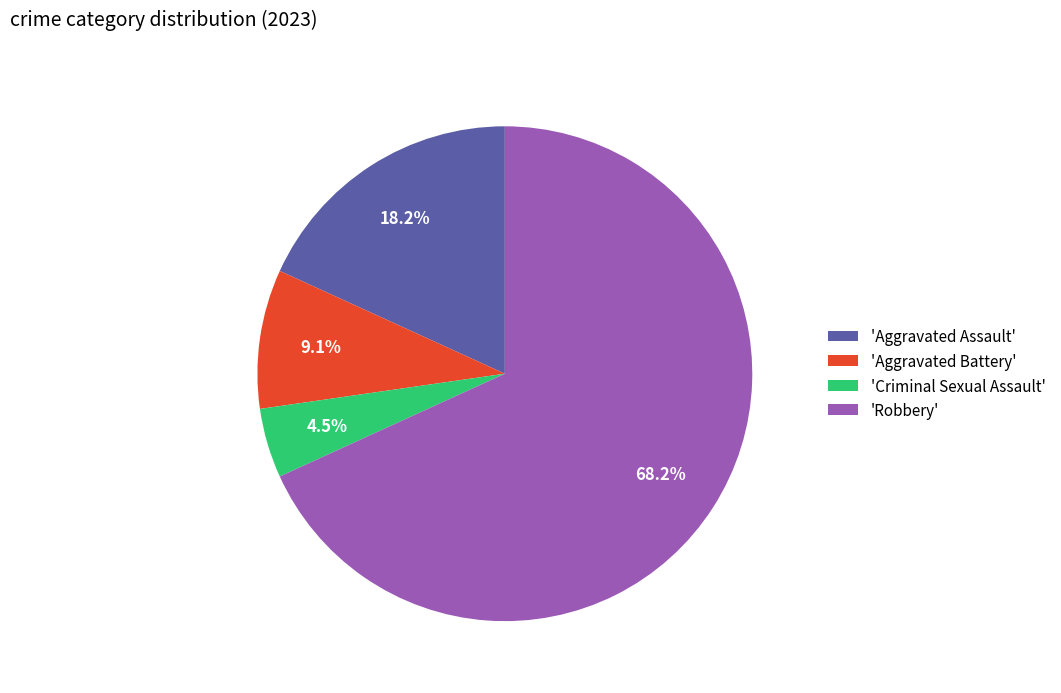

Approximately how many times larger is the value at 'Aggravated Assault' compared to 'Criminal Sexual Assault'?

4.0